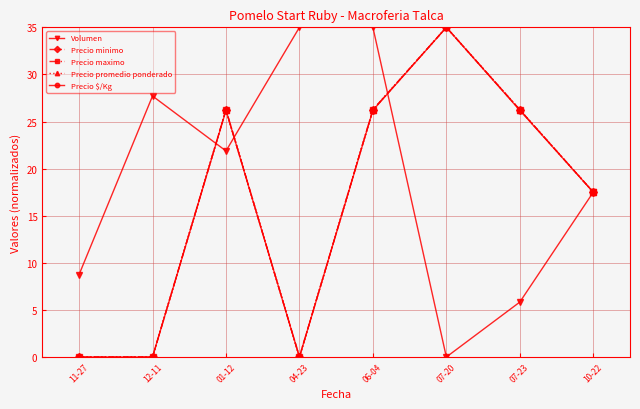

Which label corresponds to the smallest value in the chart?

07-20